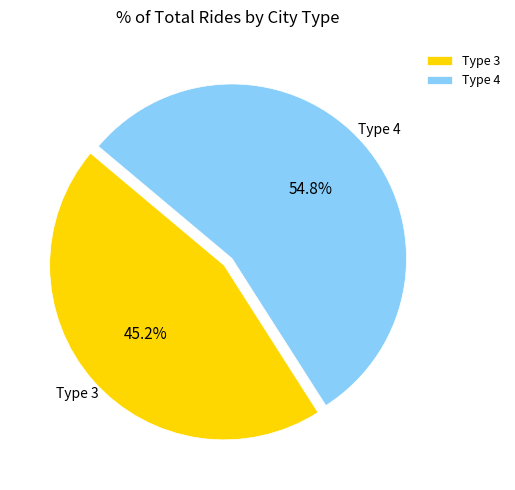

Does any single category account for the majority?

Yes